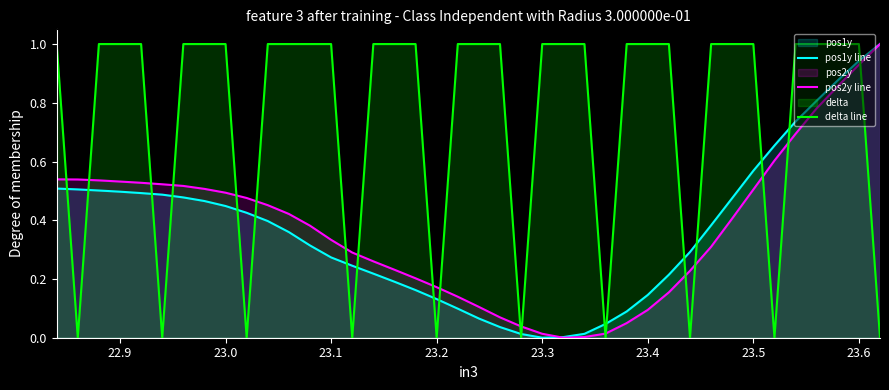

Which series has the largest total across all categories?

delta line